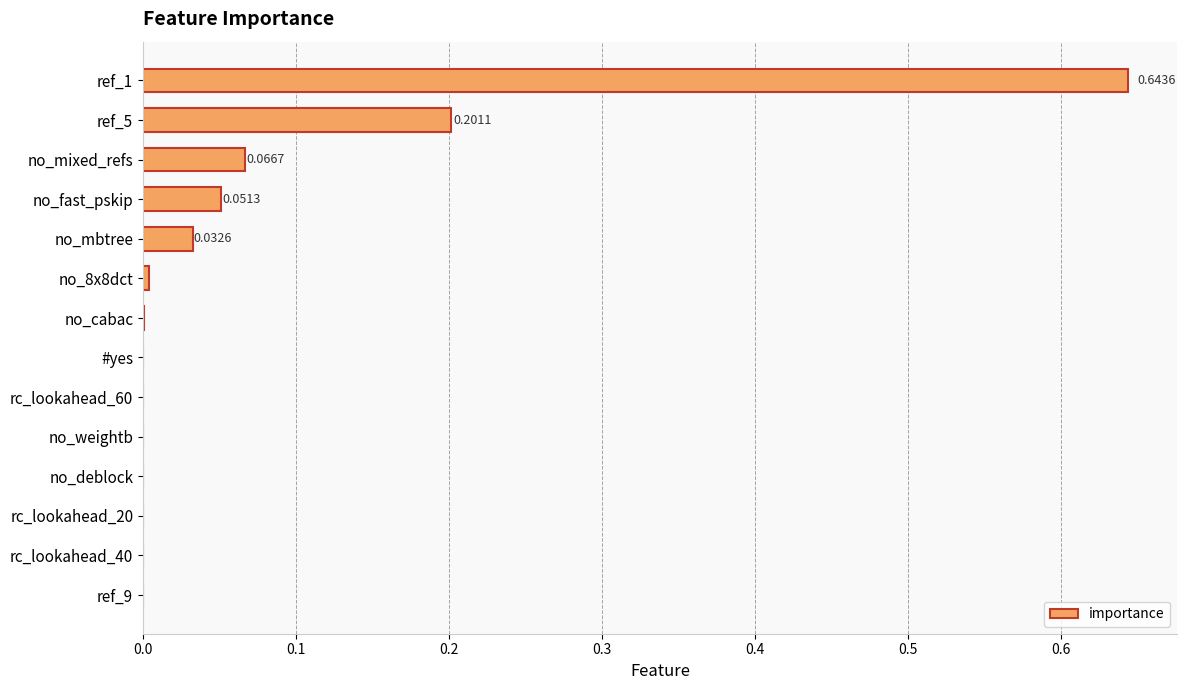

Between rc_lookahead_40 and no_mixed_refs, which is larger?

no_mixed_refs